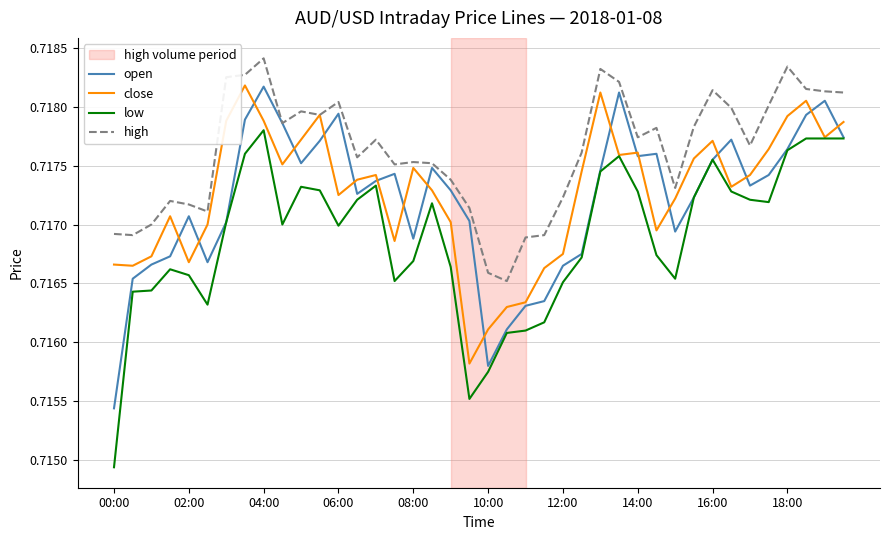

True or false: high and low cross at least once.

False